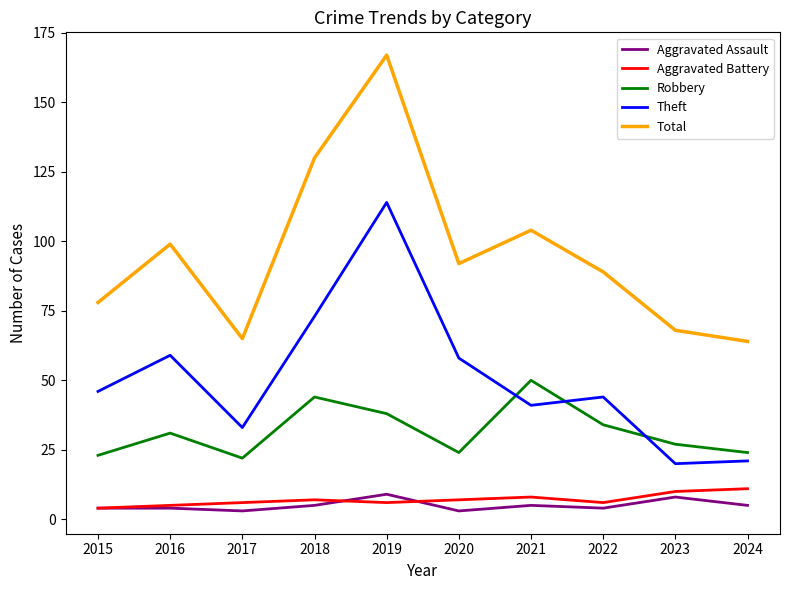

True or false: Aggravated Battery and Robbery cross at least once.

False